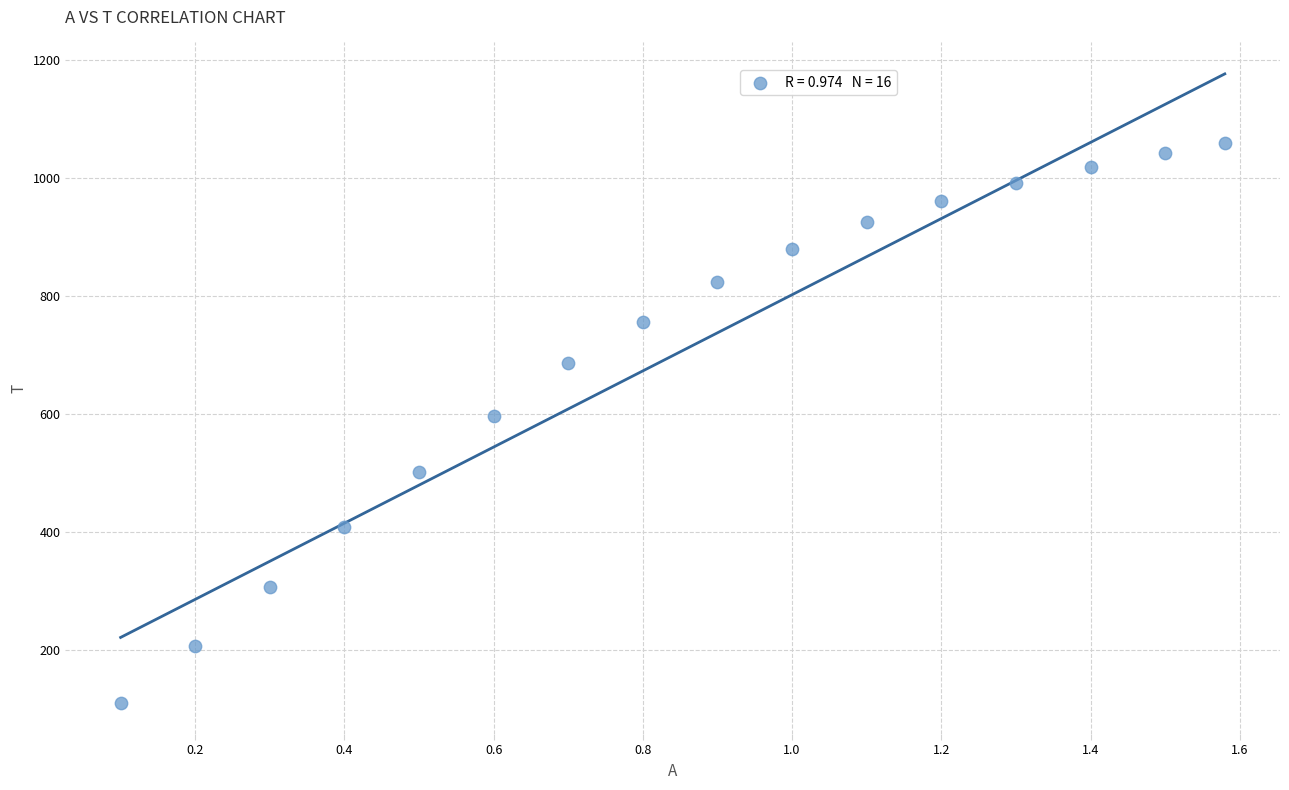

What Y value in the scatter plot is closest to 584?

596.0